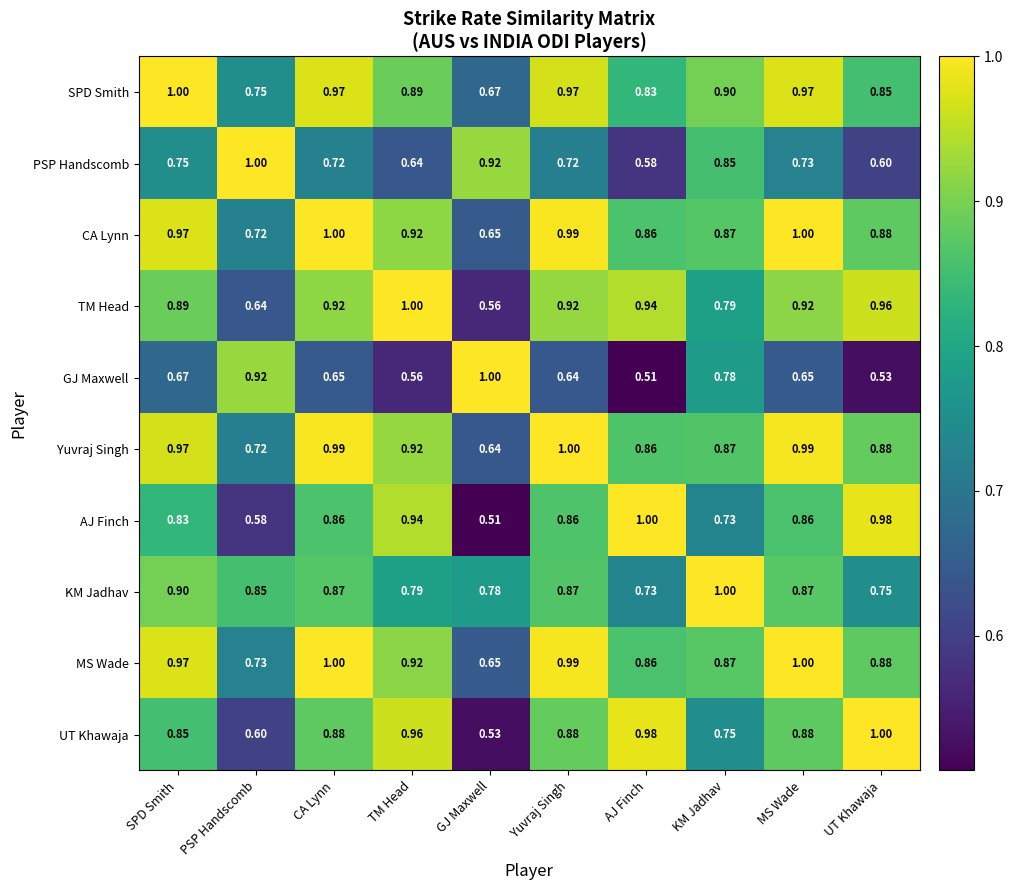

Where is Yuvraj Singh nearest to the value 0?

GJ Maxwell